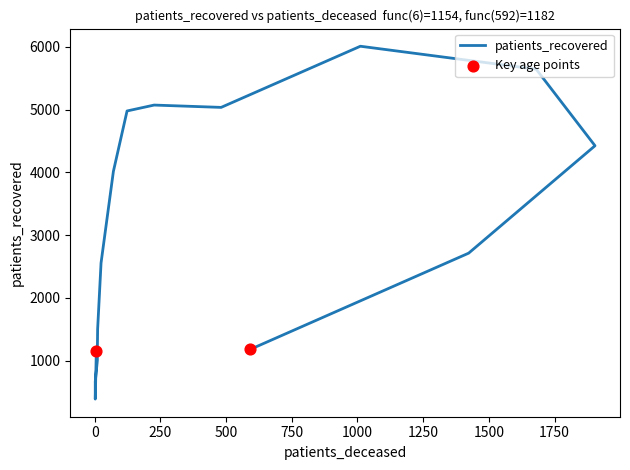

What is the ratio of the value at <20 to the value at 45 - 49?

0.5